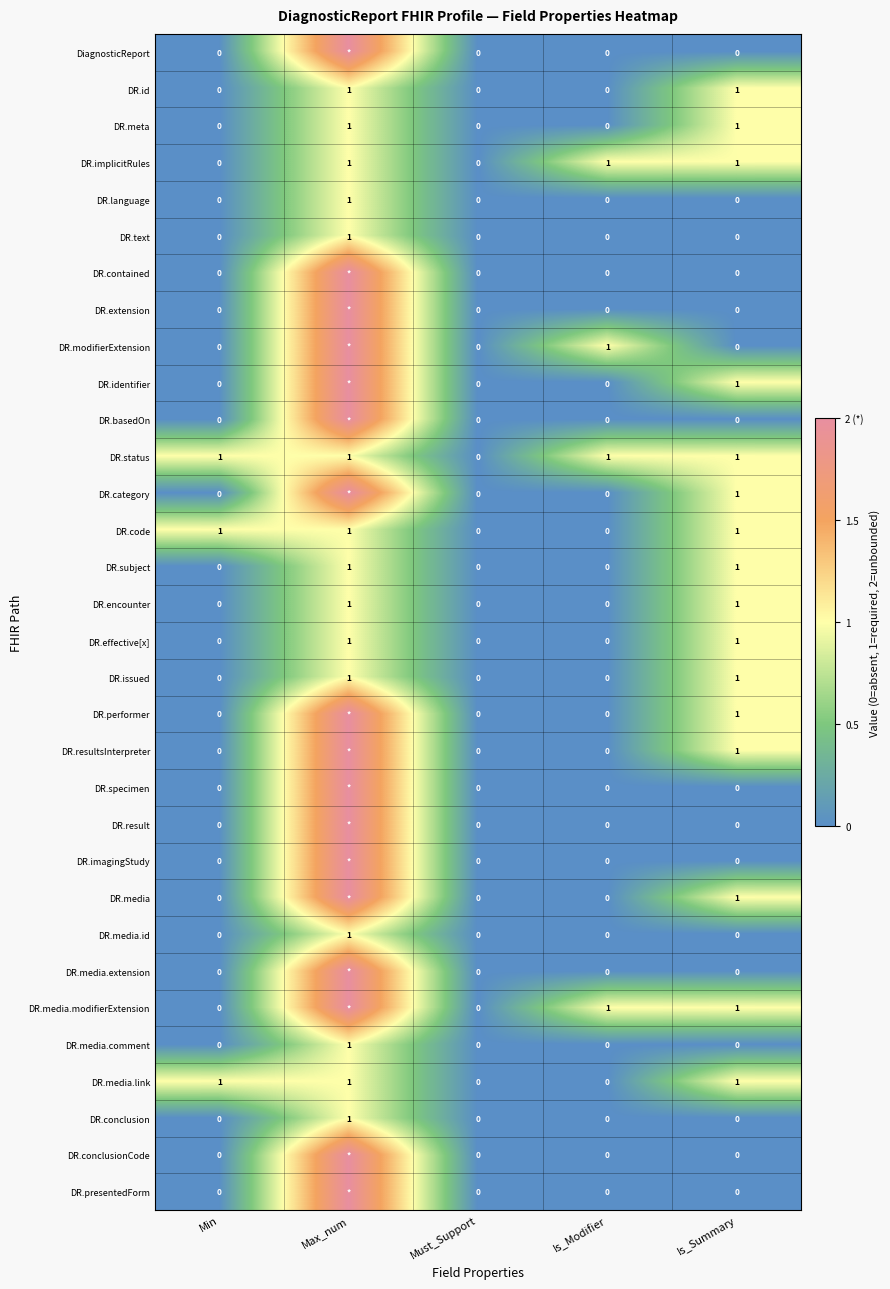

True or false: DR.id has a value of 0 at Is_Summary.

False